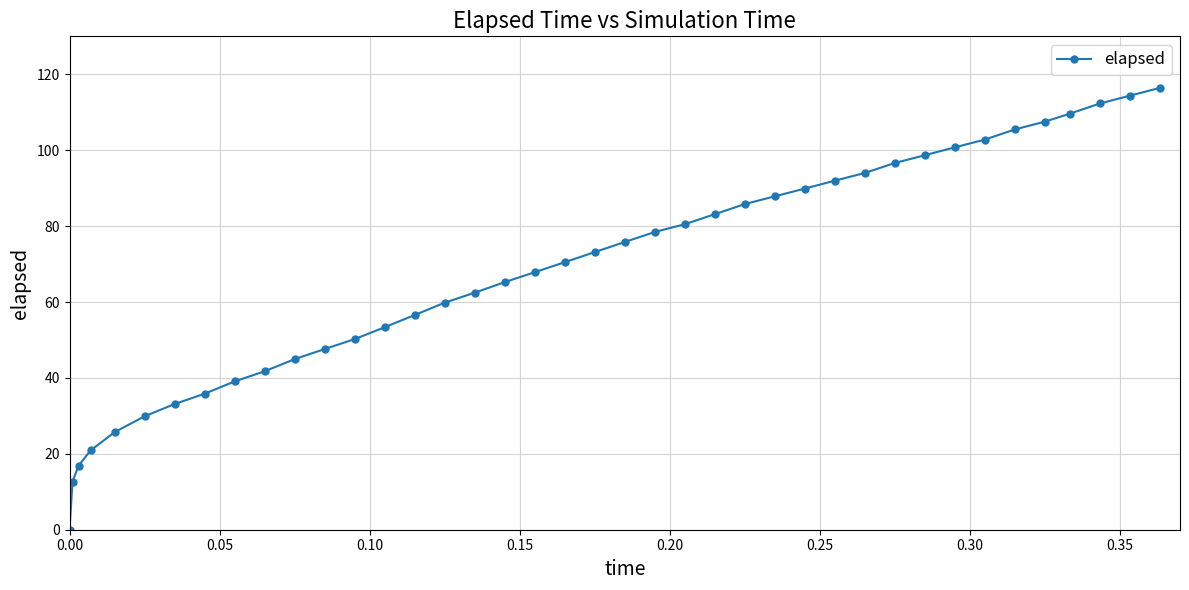

What is the value of the 35th point from the left?

105.5